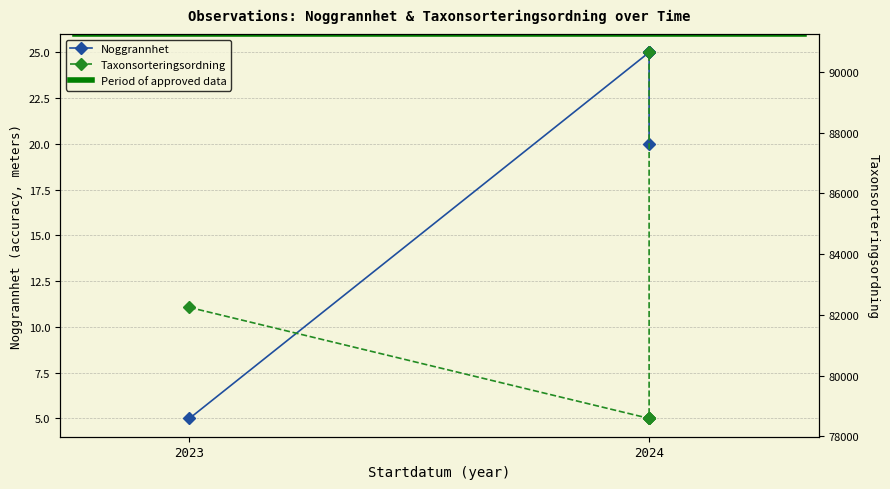

Is it true that Taxonsorteringsordning equals 78594 at 2024?

True